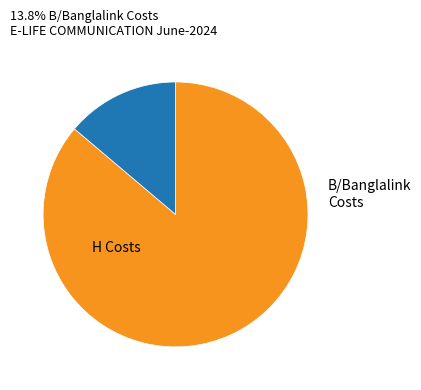

Is there a majority slice in this chart?

Yes